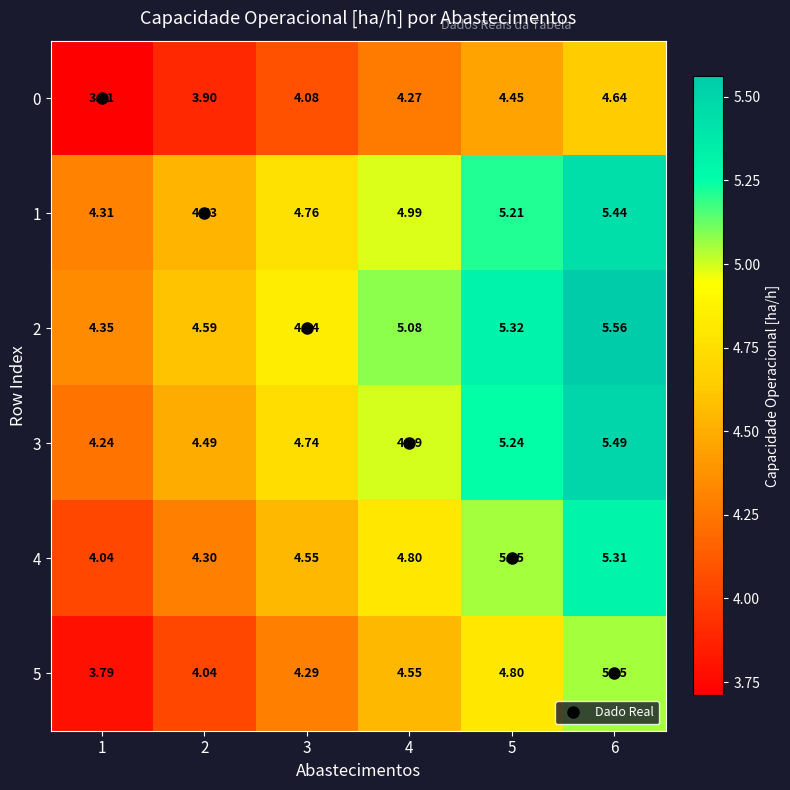

What is the spread (max minus min) of values at 4?

0.8